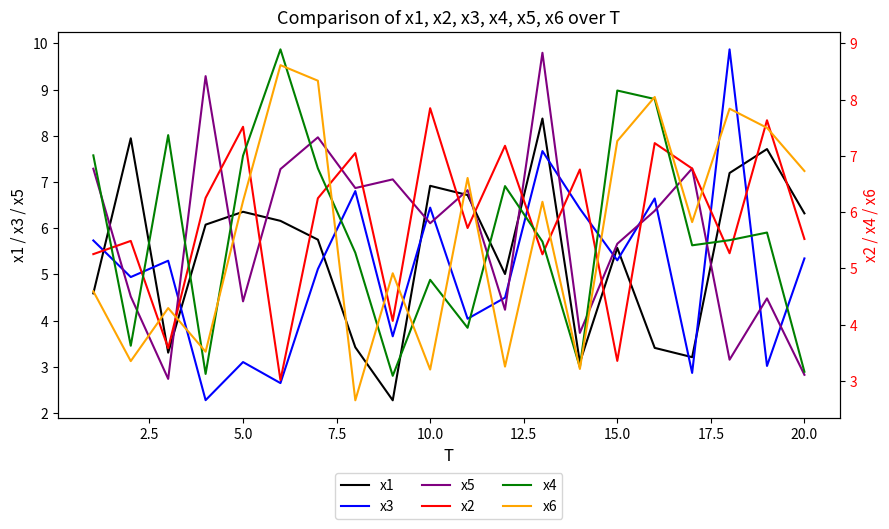

True or false: x1 and x3 cross at least once.

True